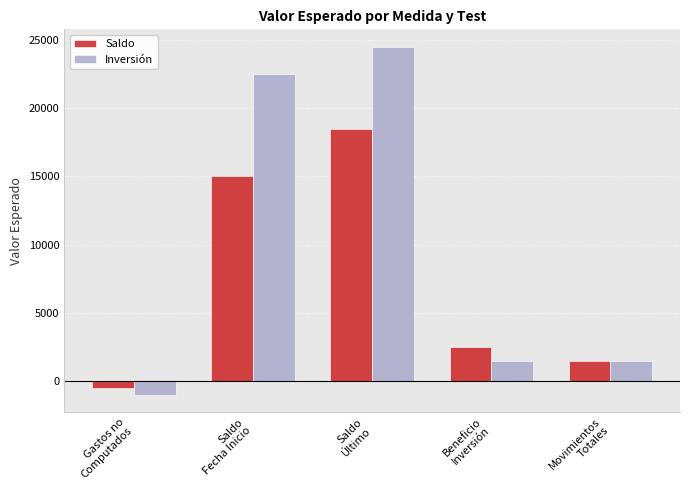

List the labels in order of Saldo value, largest first.

Saldo
Último, Saldo
Fecha Inicio, Beneficio
Inversión, Movimientos
Totales, Gastos no
Computados